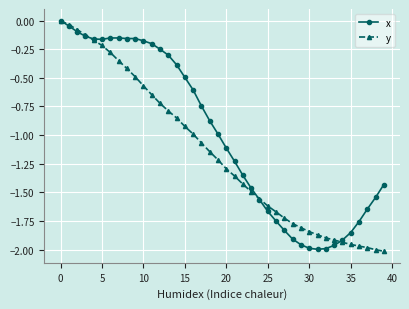

Which series has the largest total across all categories?

x